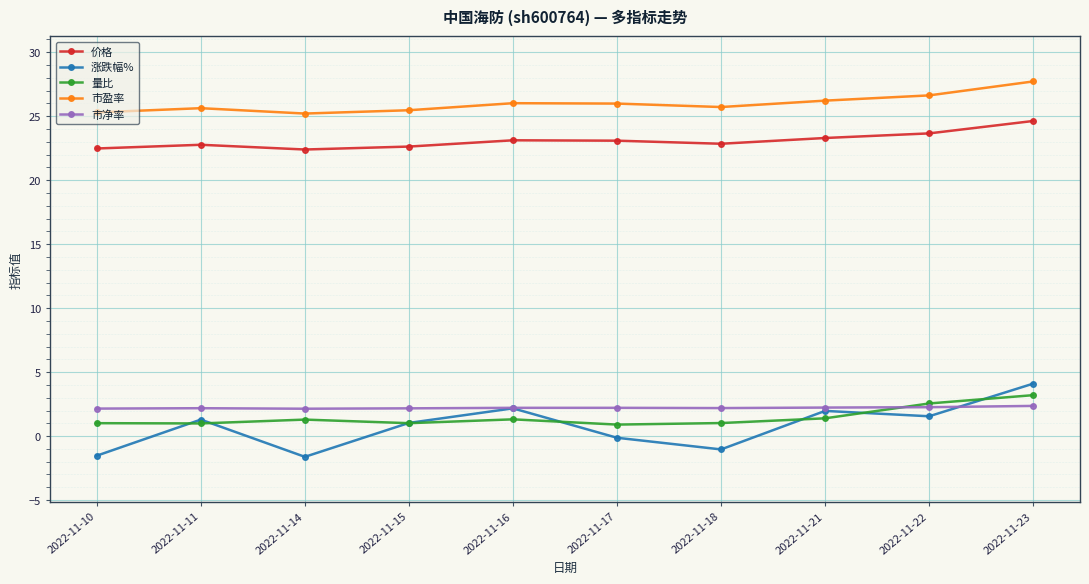

What is the difference between the 涨跌幅% values at 2022-11-18 and 2022-11-10?

0.5